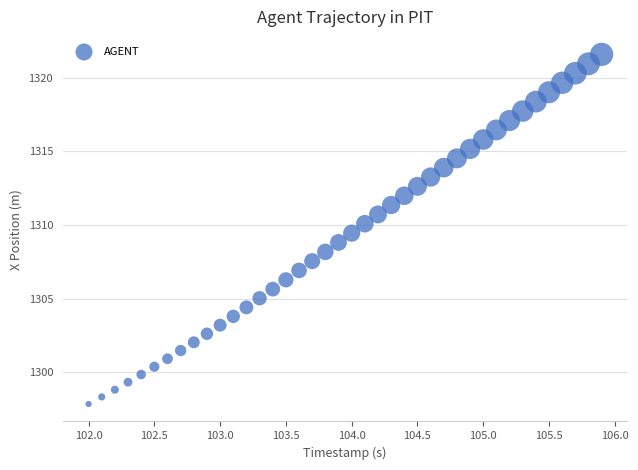

What is the range of X values (max minus min)?

3.9